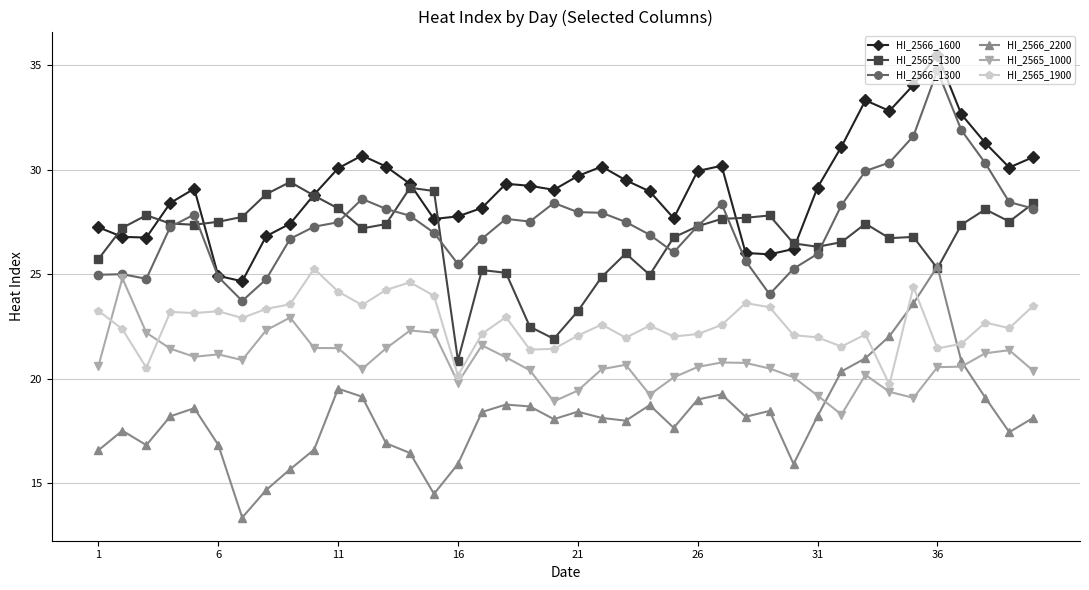

Which series has the largest range (max minus min)?

HI_2566_2200